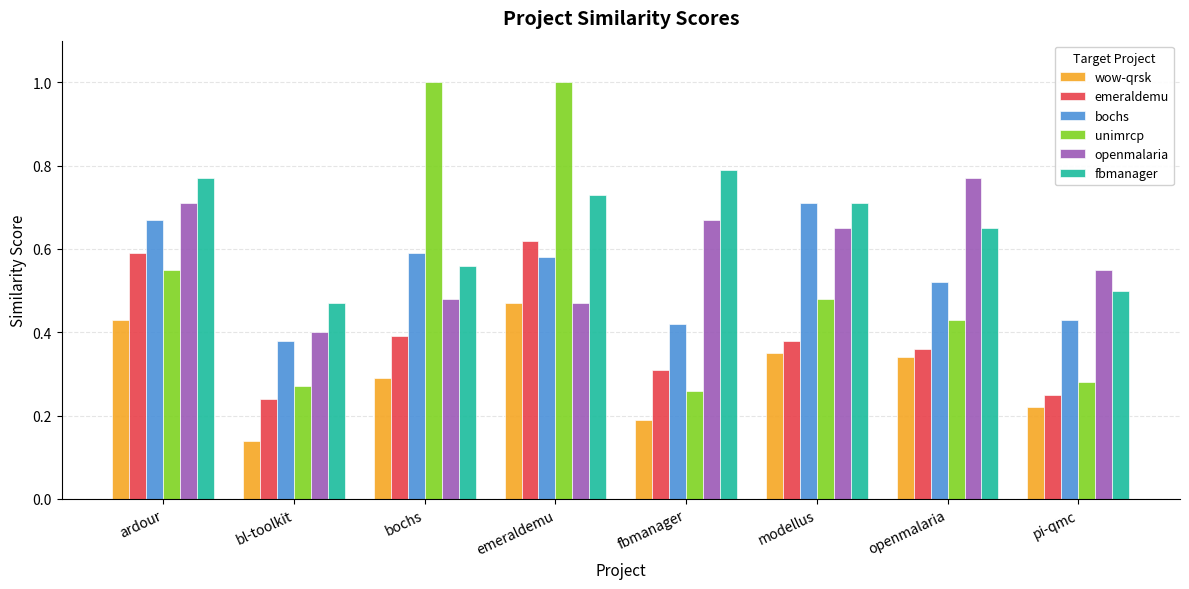

At which label does bochs reach its minimum?

bl-toolkit